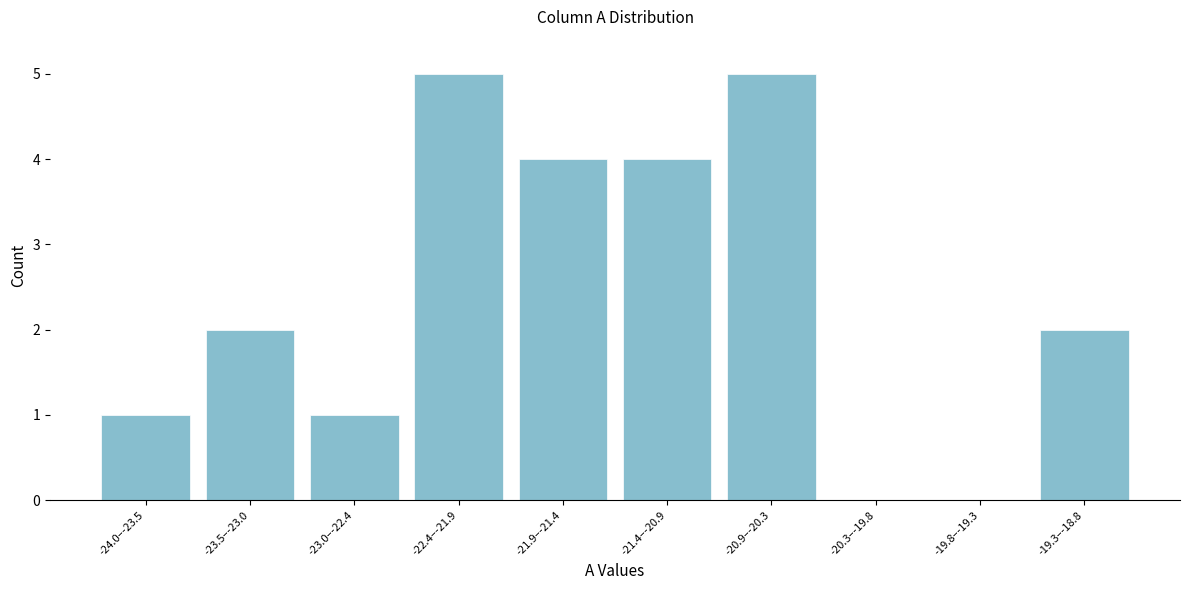

Reading right to left, transcribe all the data shown in this chart.

-19.3–-18.8=2	-19.8–-19.3=0	-20.3–-19.8=0	-20.9–-20.3=5	-21.4–-20.9=4	-21.9–-21.4=4	-22.4–-21.9=5	-23.0–-22.4=1	-23.5–-23.0=2	-24.0–-23.5=1